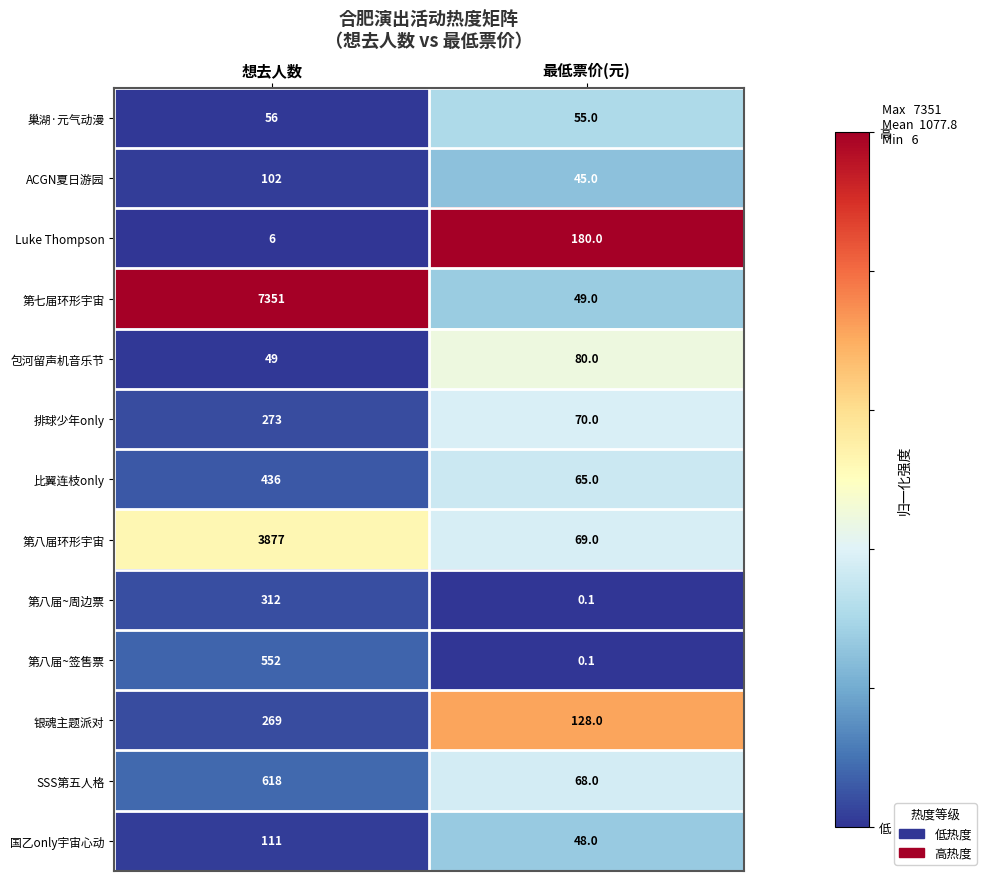

Reading left to right, extract all data points from this chart.

巢湖·元气动漫: 56.0	55.0
ACGN夏日游园: 102.0	45.0
Luke Thompson: 6.0	180.0
第七届环形宇宙: 7351.0	49.0
包河留声机音乐节: 49.0	80.0
排球少年only: 273.0	70.0
比翼连枝only: 436.0	65.0
第八届环形宇宙: 3877.0	69.0
第八届~周边票: 312.0	0.1
第八届~签售票: 552.0	0.1
银魂主题派对: 269.0	128.0
SSS第五人格: 618.0	68.0
国乙only宇宙心动: 111.0	48.0